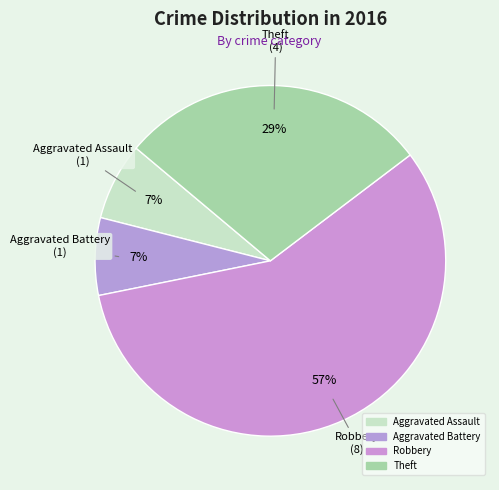

How much of the chart is everything except Aggravated Assault?

92.9%